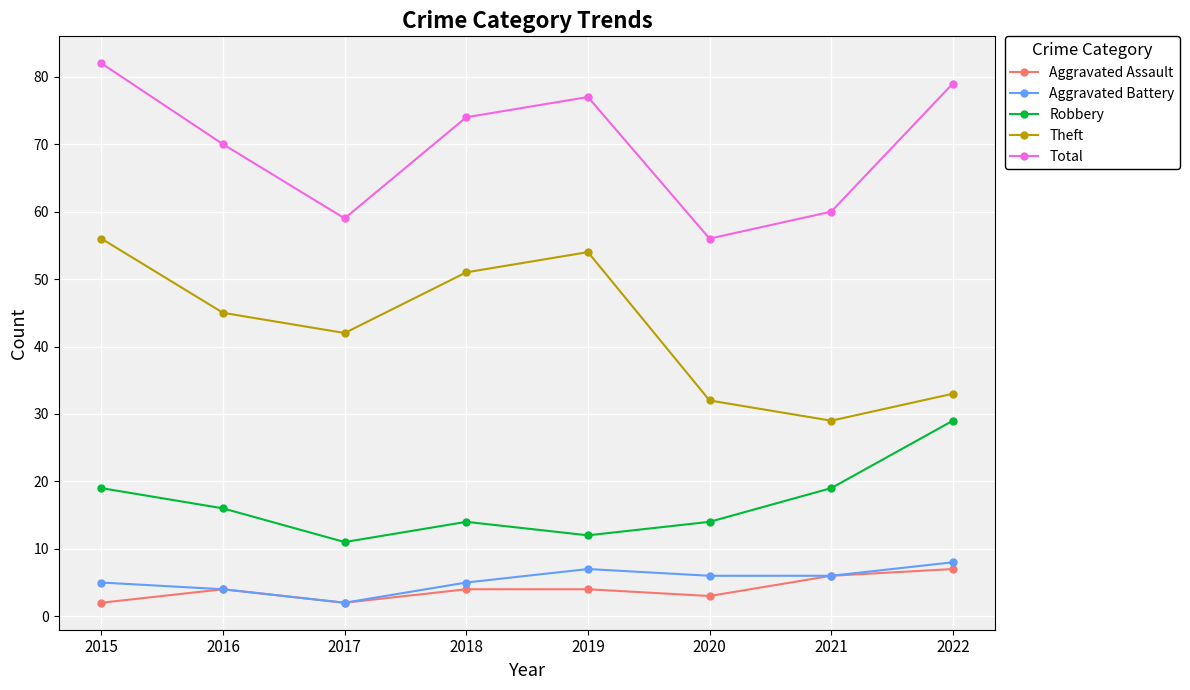

What is the maximum value shown in the chart?

82